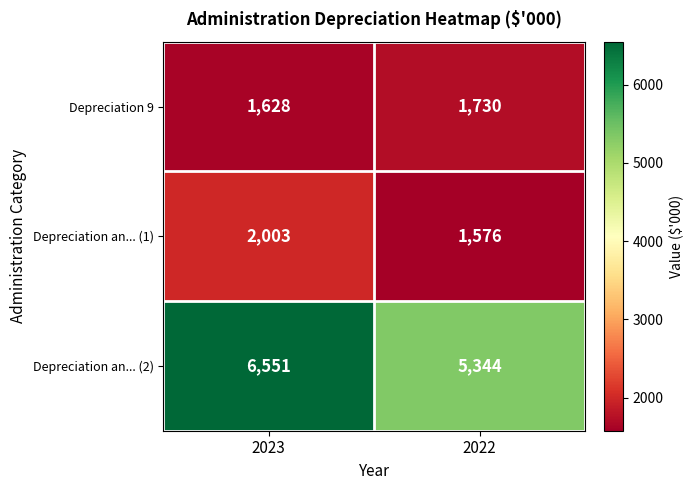

The value of Depreciation an... (2) at 2023 is 6551. True or false?

True